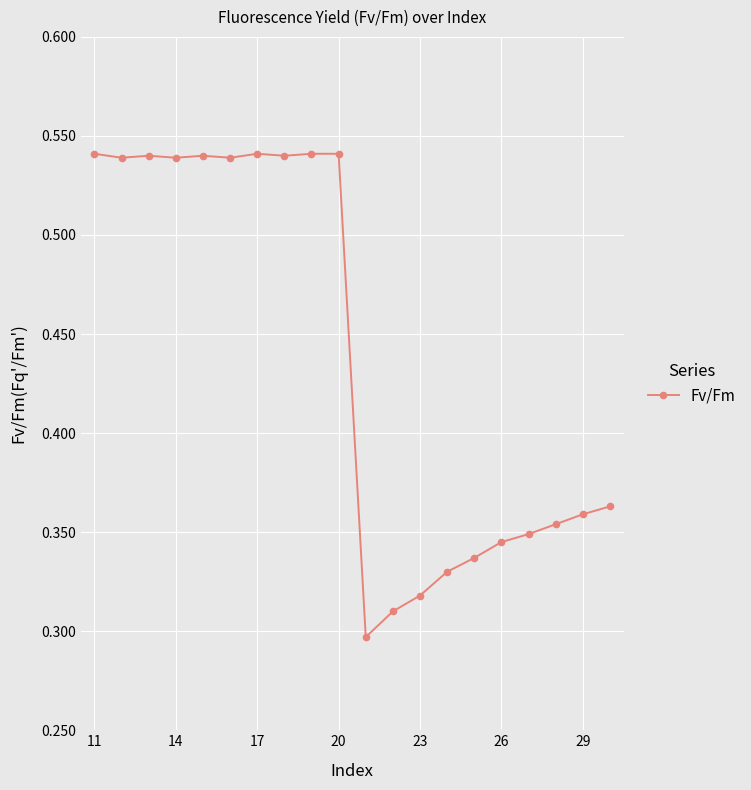

How many values are between 0 and 1?

20